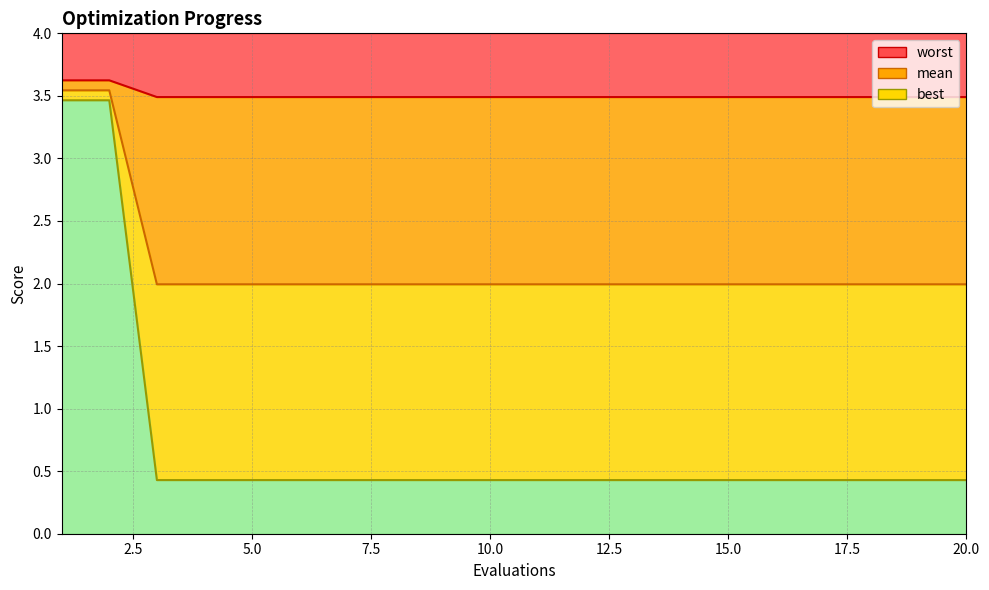

The mean series shows 1.9 at 11. True or false?

False